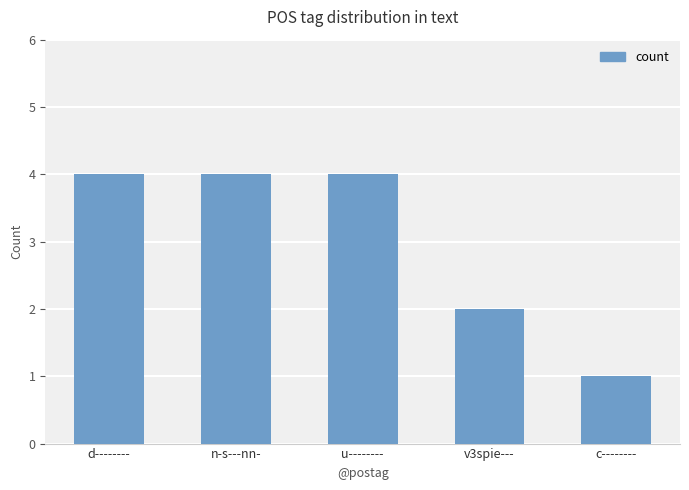

What is the maximum value shown in the chart?

4